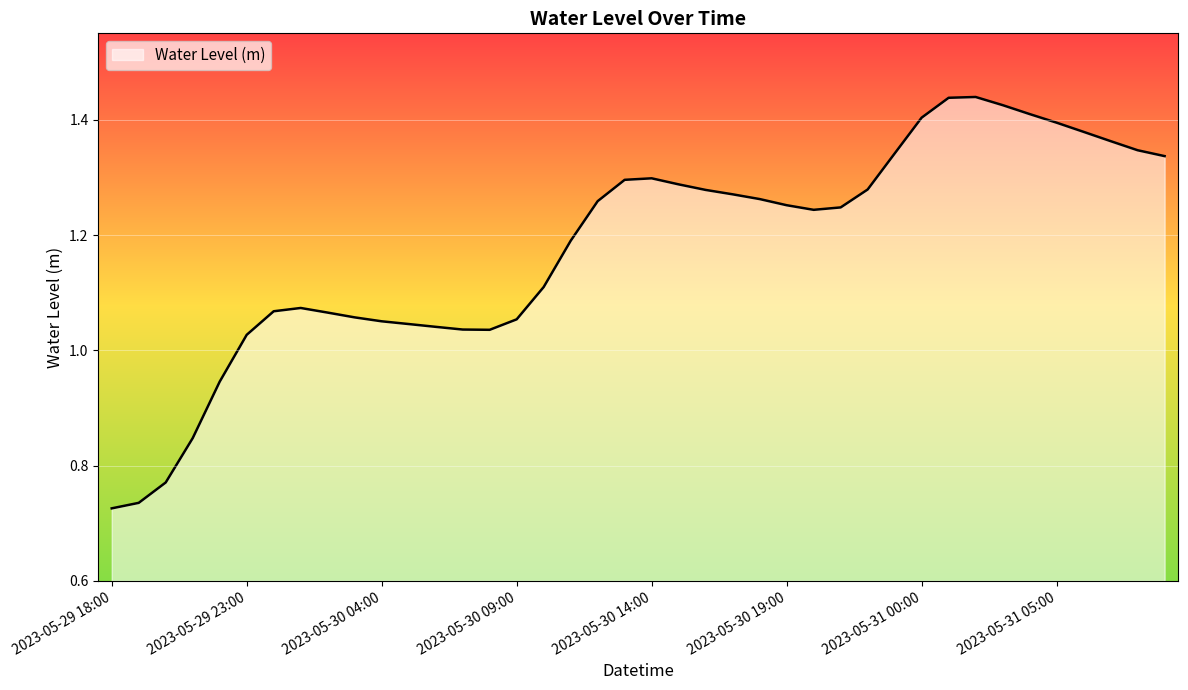

What is the minimum value shown in the chart?

0.7